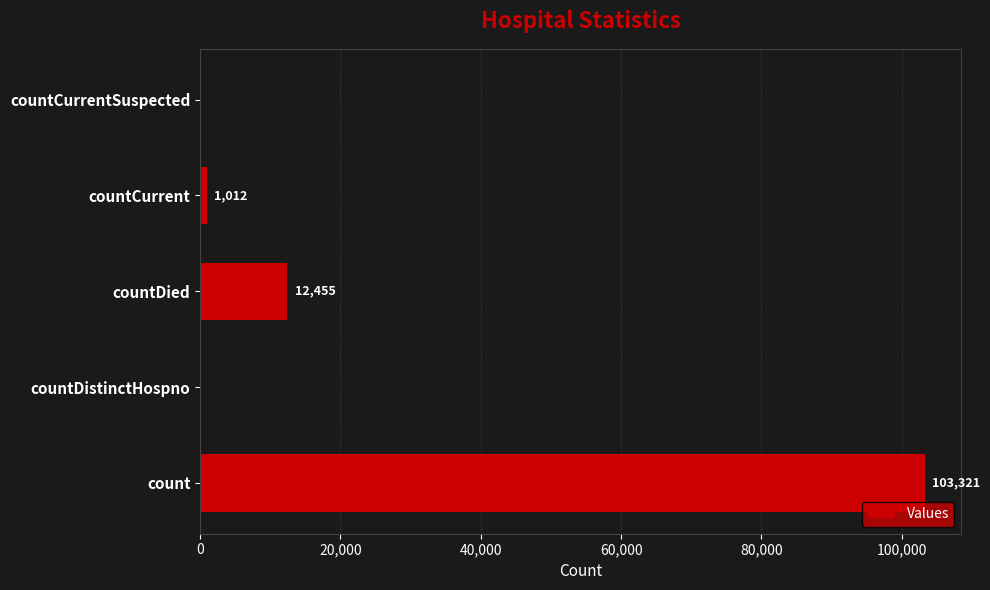

Reading top to bottom, list all the values displayed in this chart.

countCurrentSuspected=0	countCurrent=1012	countDied=12455	countDistinctHospno=0	count=103321